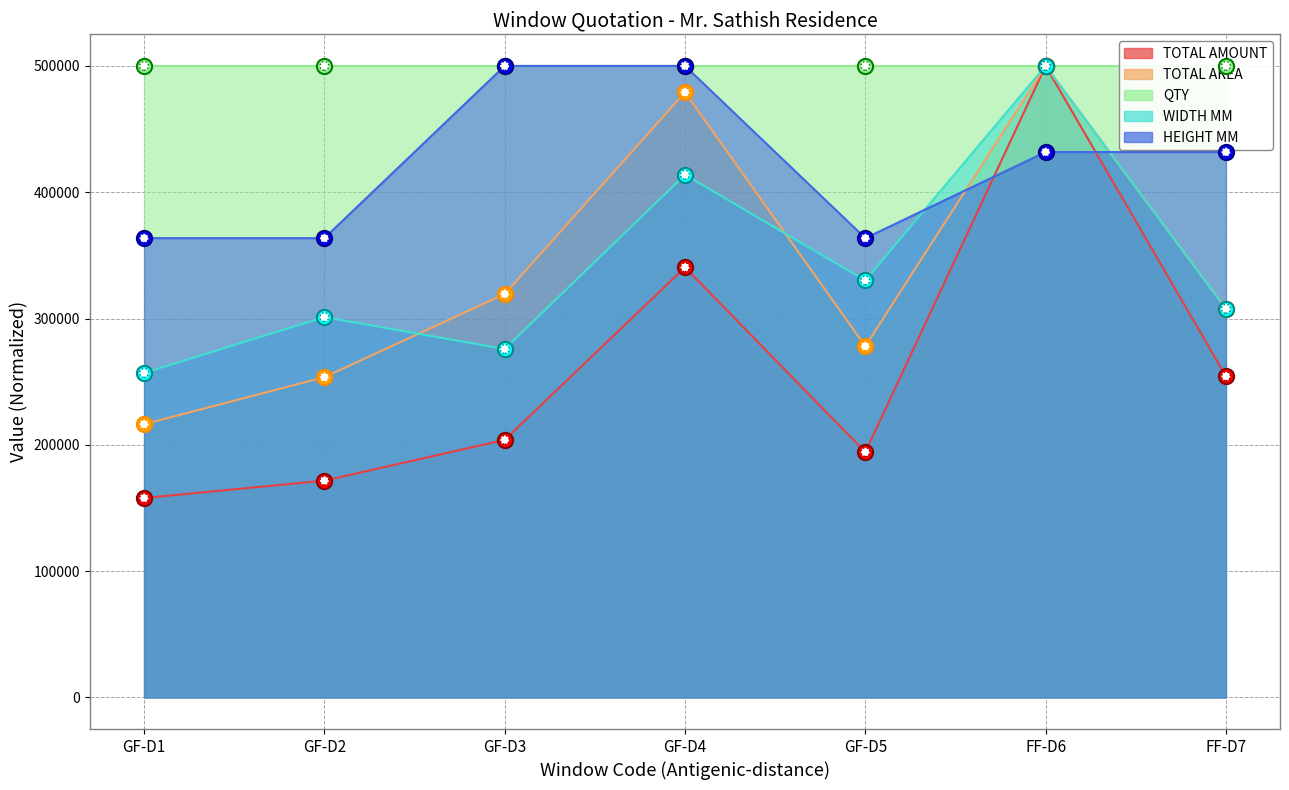

At how many categories does at least one series exceed 321198?

7